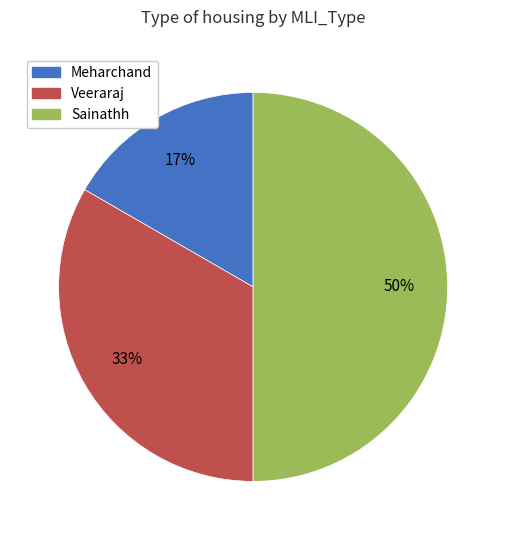

Combined, do Sainathh and Veeraraj account for over 50%?

Yes